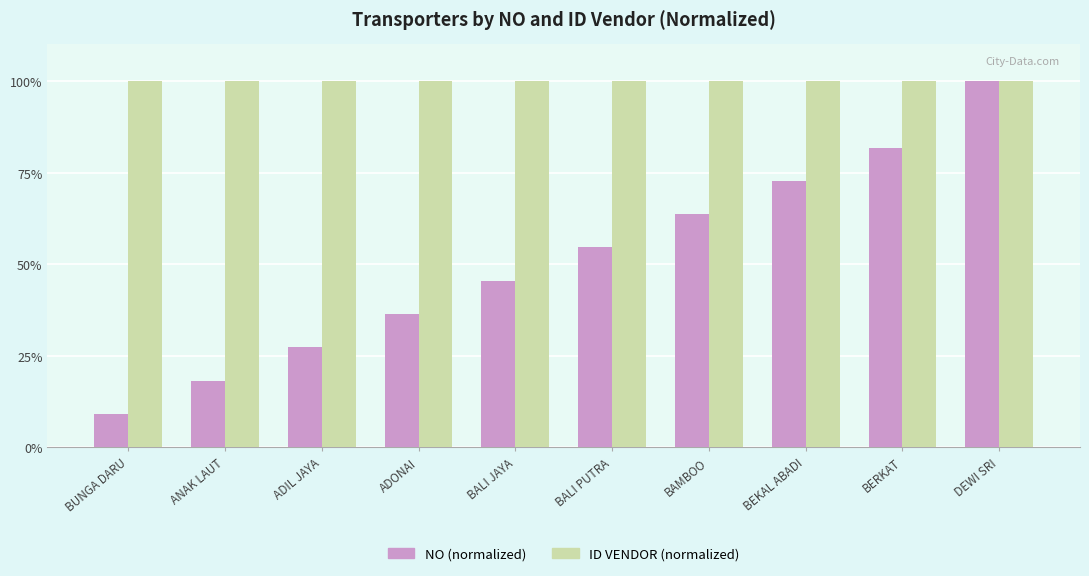

What are all the series names shown in the legend?

NO (normalized), ID VENDOR (normalized)